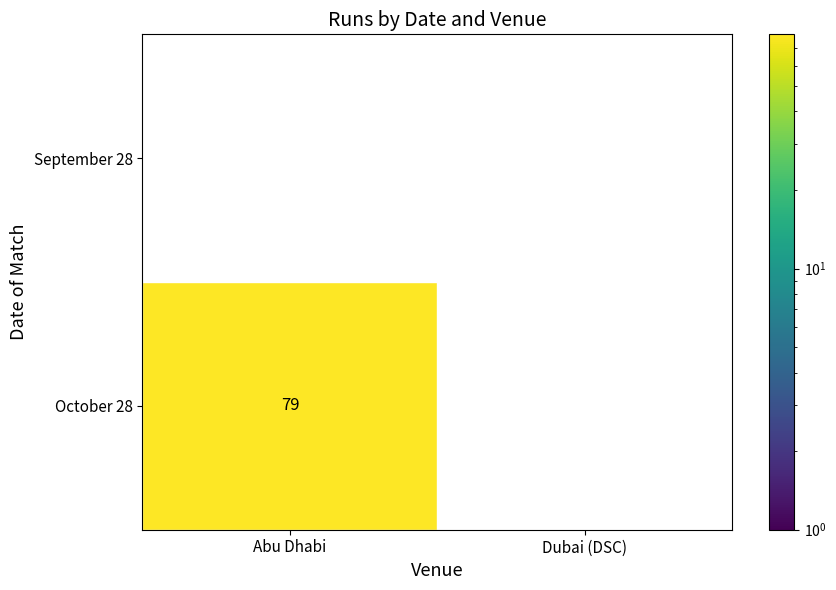

What is the difference between the maximum and minimum values in the Abu Dhabi series?

79